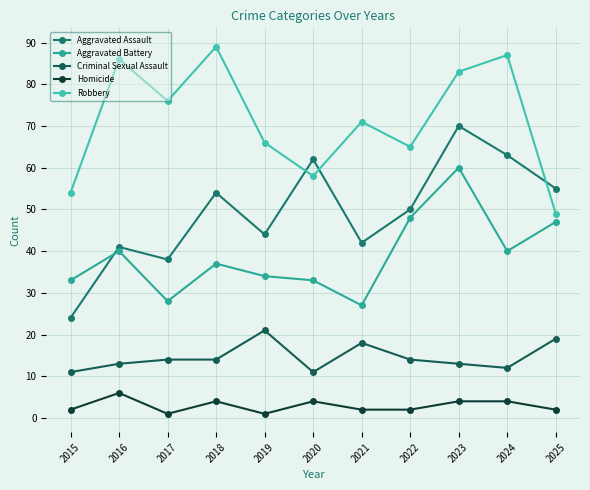

What is the difference between the highest and lowest values at 2018?

85